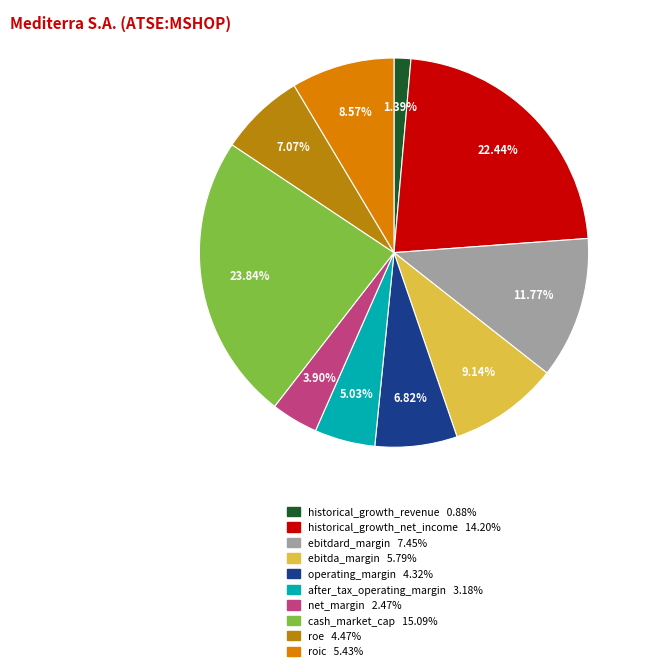

To the nearest percent, what is the combined percentage of ebitdard_margin and after_tax_operating_margin?

17%